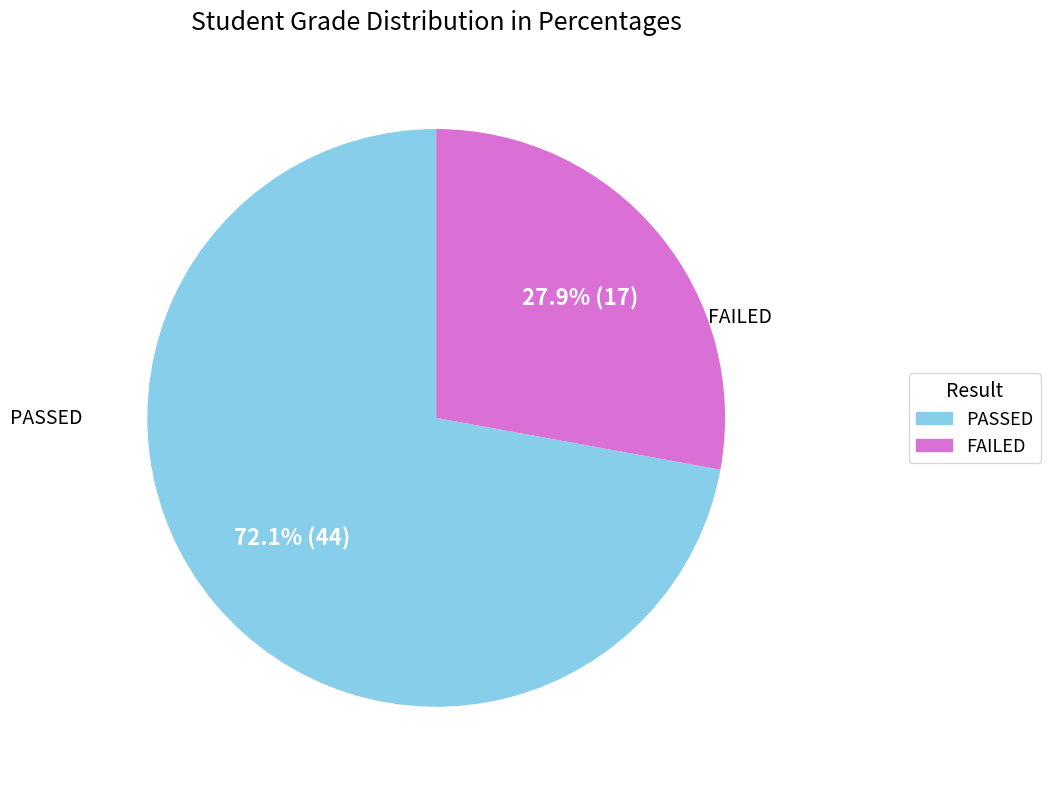

To the nearest percent, what is the difference between the PASSED and FAILED slice percentages?

44%